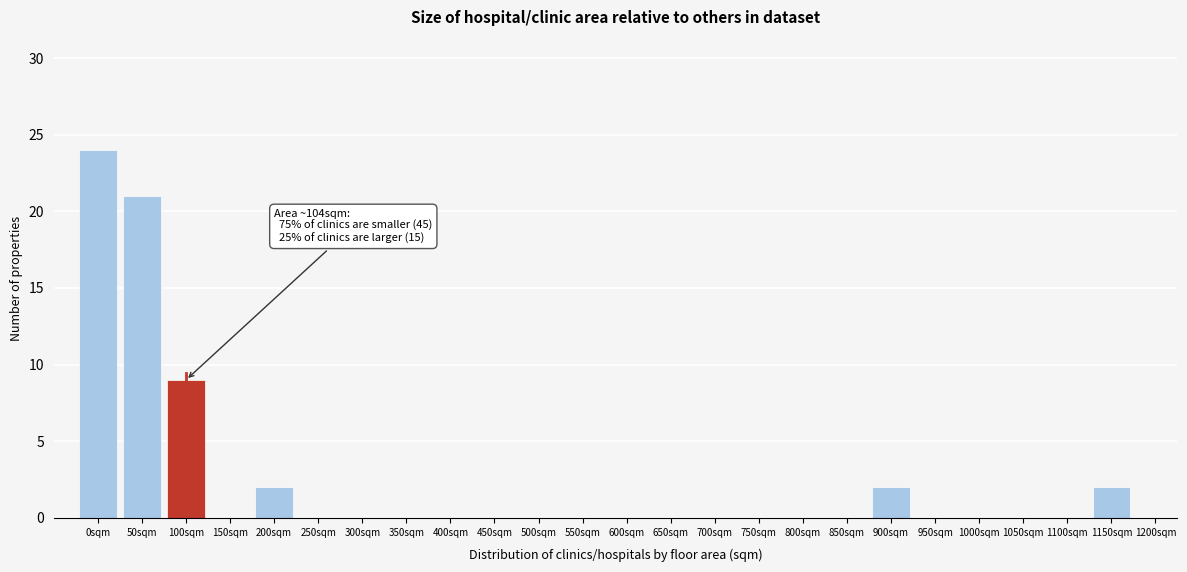

Reading right to left, list all the values displayed in this chart.

1200sqm=0	1150sqm=2	1100sqm=0	1050sqm=0	1000sqm=0	950sqm=0	900sqm=2	850sqm=0	800sqm=0	750sqm=0	700sqm=0	650sqm=0	600sqm=0	550sqm=0	500sqm=0	450sqm=0	400sqm=0	350sqm=0	300sqm=0	250sqm=0	200sqm=2	150sqm=0	100sqm=9	50sqm=21	0sqm=24